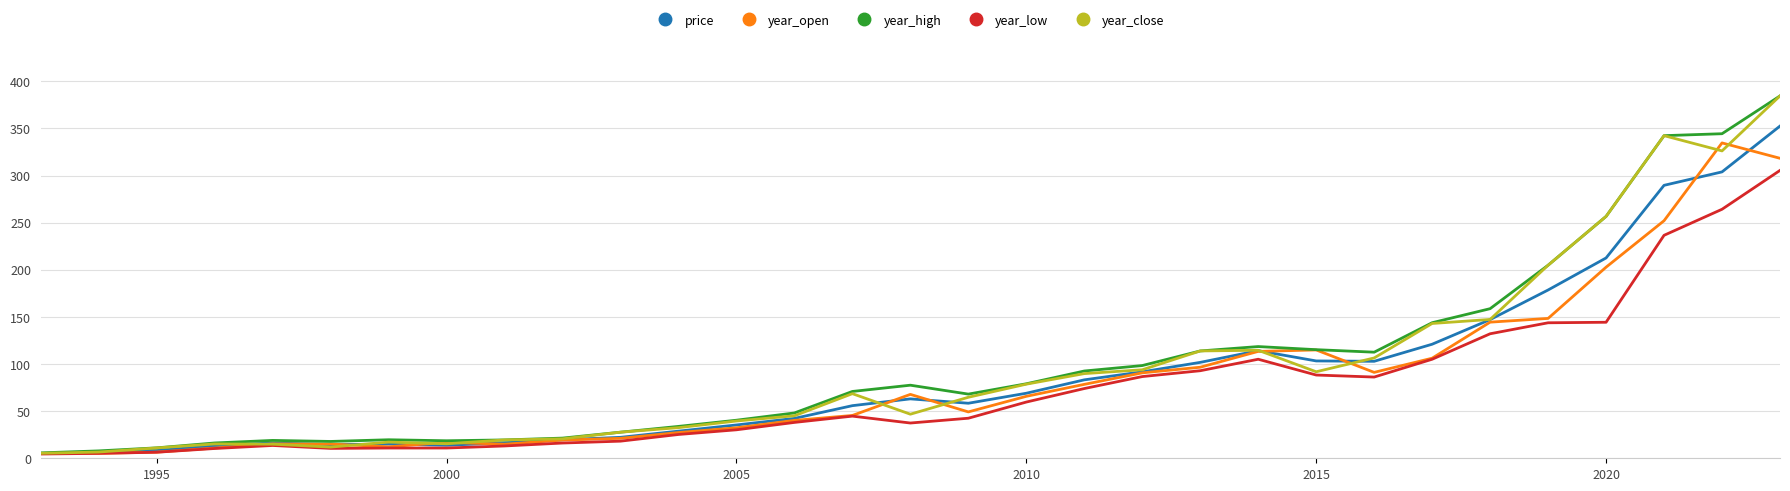

Which series has the largest range (max minus min)?

year_close